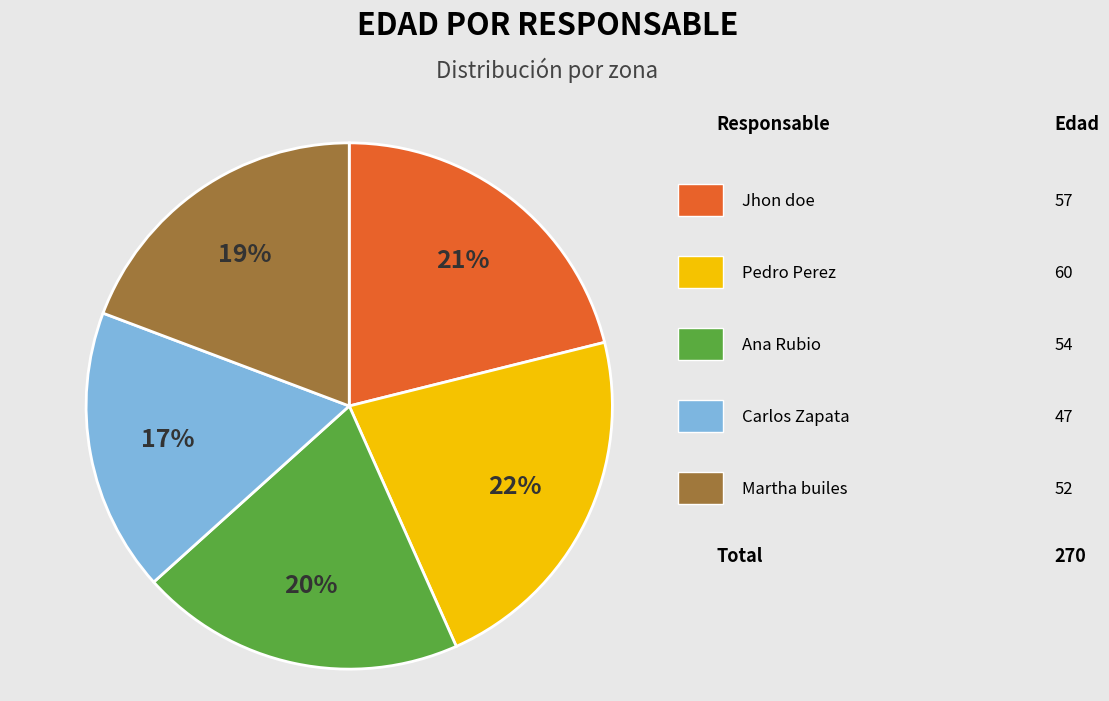

To the nearest percent, what is the average slice percentage?

20%